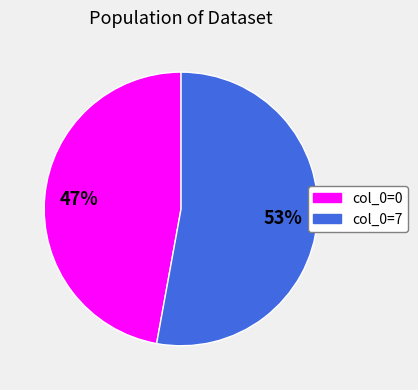

To the nearest percent, what is the difference between the largest and smallest slice percentages?

6%